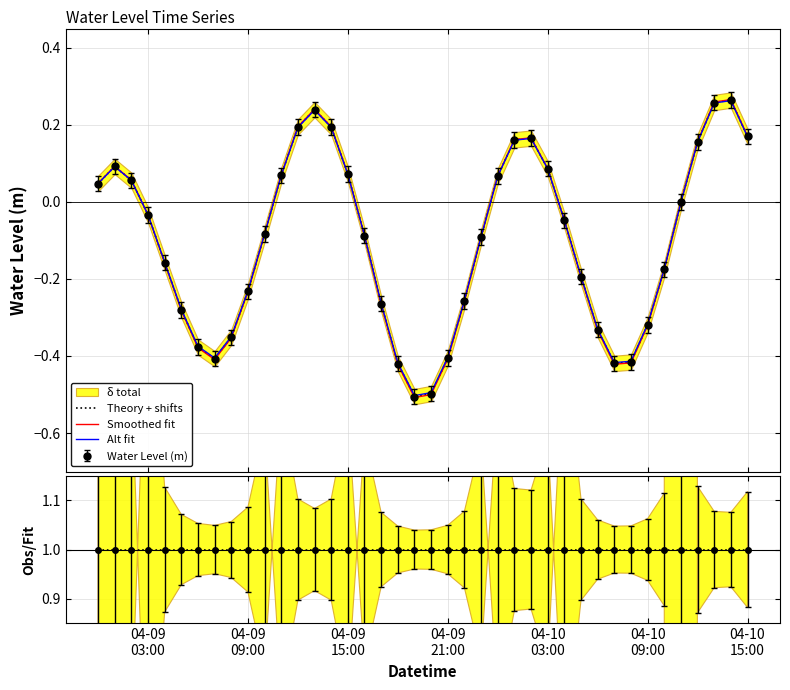

Which series has the widest spread of values?

Smoothed fit